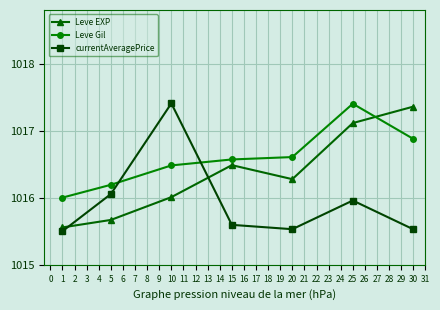

What is the approximate value of currentAveragePrice at 1?

1015.5